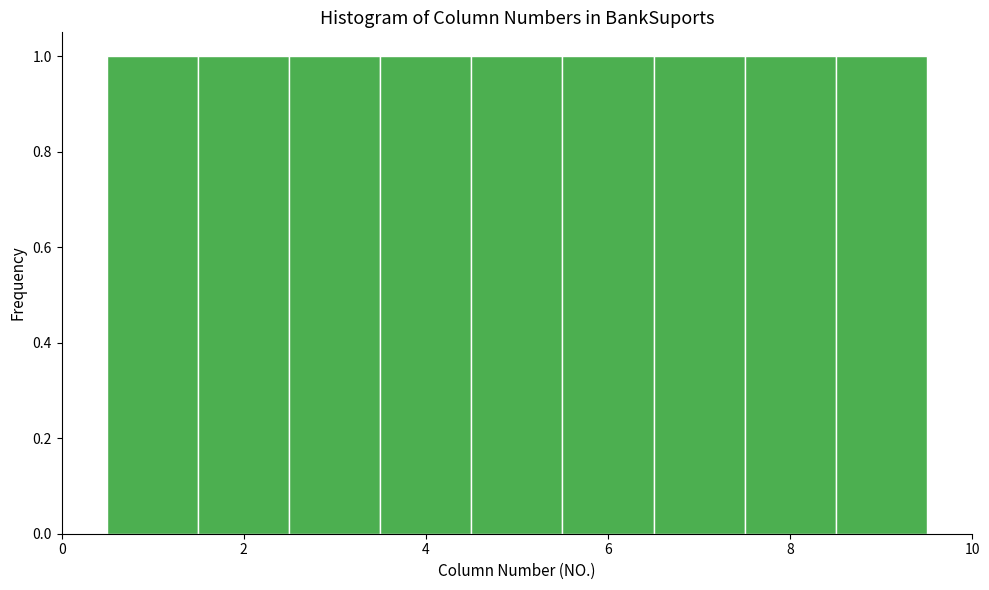

Reading left to right, list every bar in this chart as the range it spans on the x-axis followed by its height. Neither the bar edges nor the heights are printed on the chart, so give them approximately, as read against the axes.

0.5 to 1.5: 1
1.5 to 2.5: 1
2.5 to 3.5: 1
3.5 to 4.5: 1
4.5 to 5.5: 1
5.5 to 6.5: 1
6.5 to 7.5: 1
7.5 to 8.5: 1
8.5 to 9.5: 1